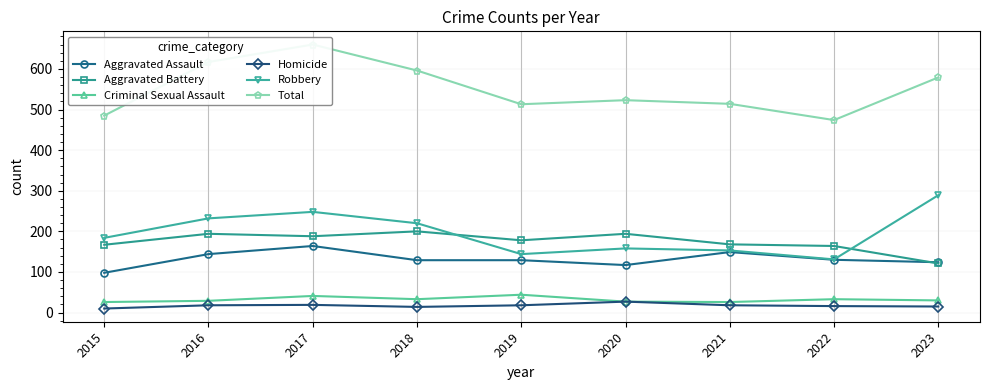

At which label is Homicide closest to 18?

2016